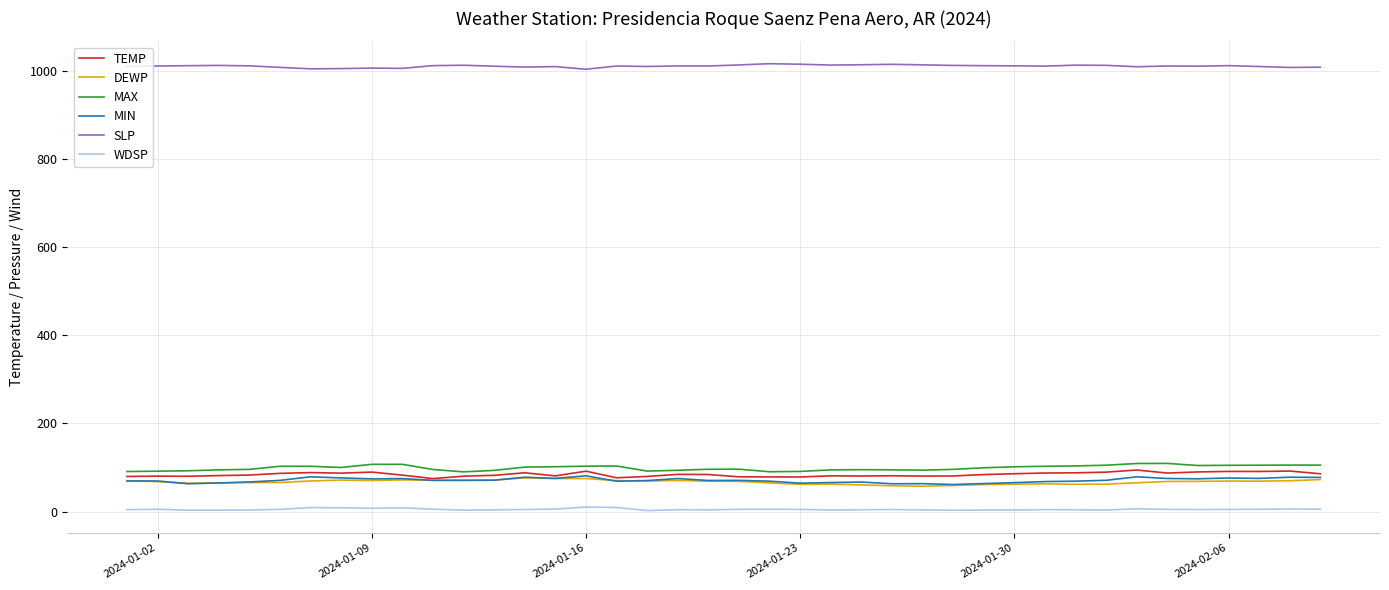

What is the lowest value of the DEWP series?

57.5